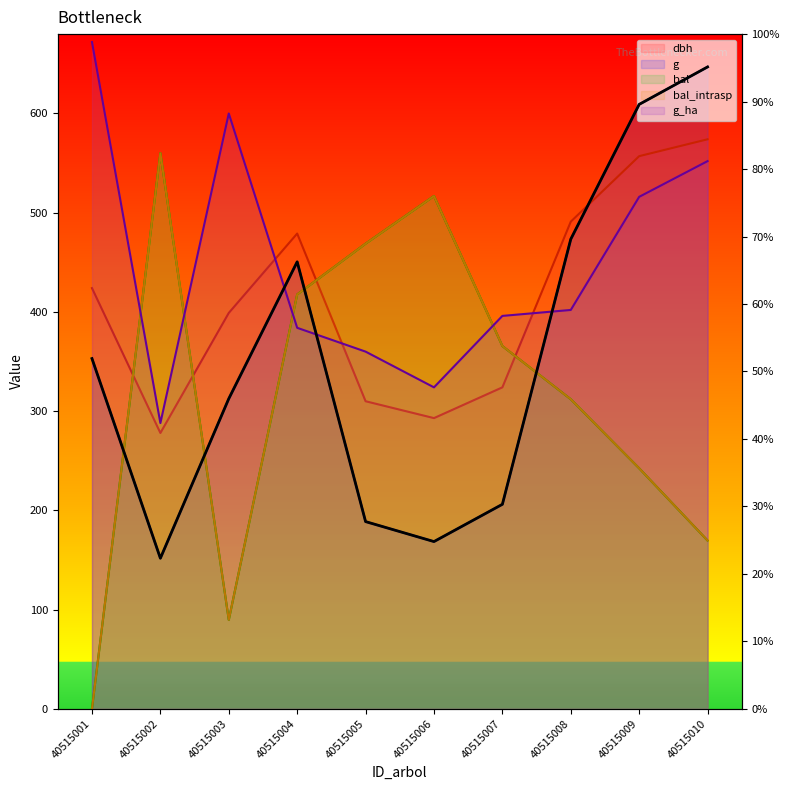

The bal_intrasp series shows 365.6 at 40515007. True or false?

True